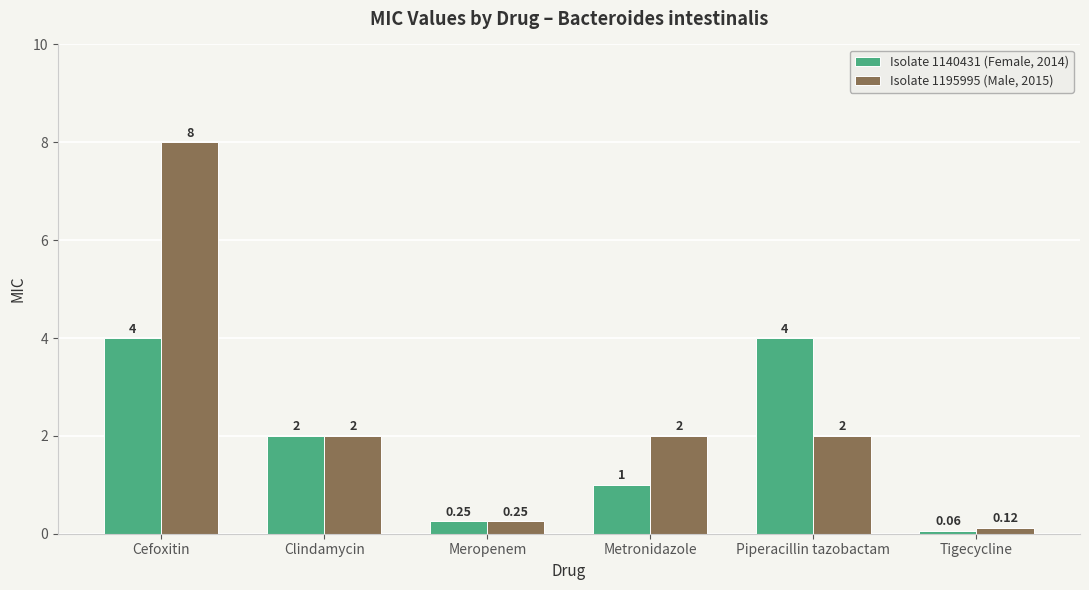

What is the label of the 1st bar from the left?

Cefoxitin